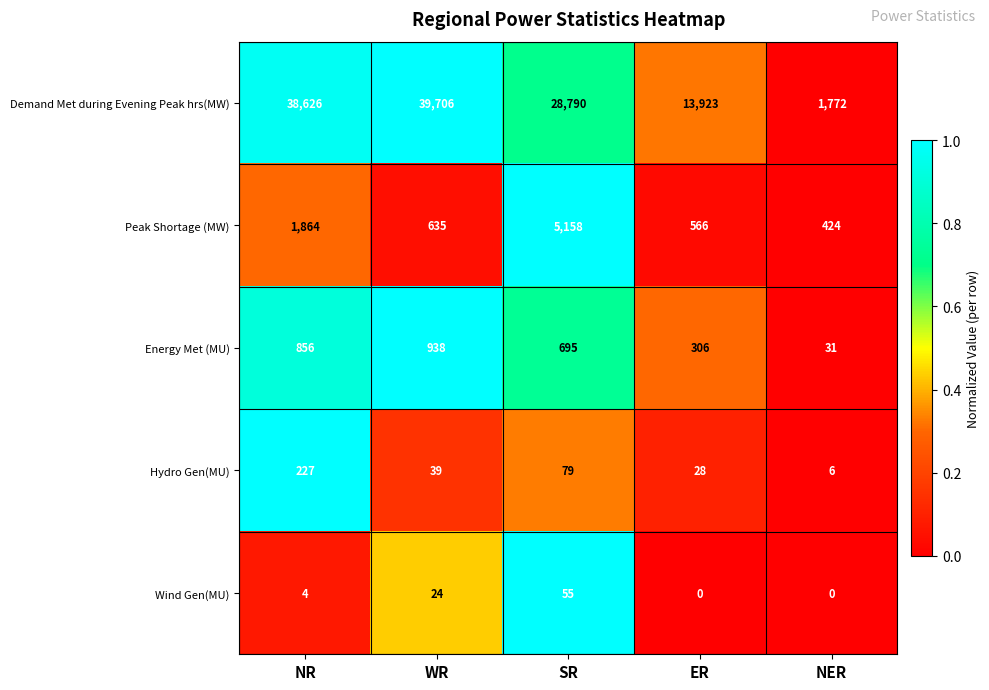

What is the total value across all series at ER?

14823